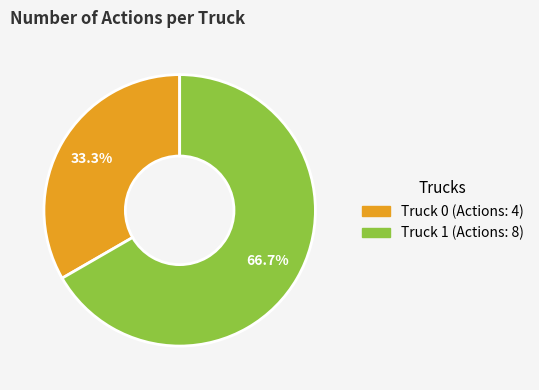

The Truck 0 slice represents 33% of the pie. True or false?

True